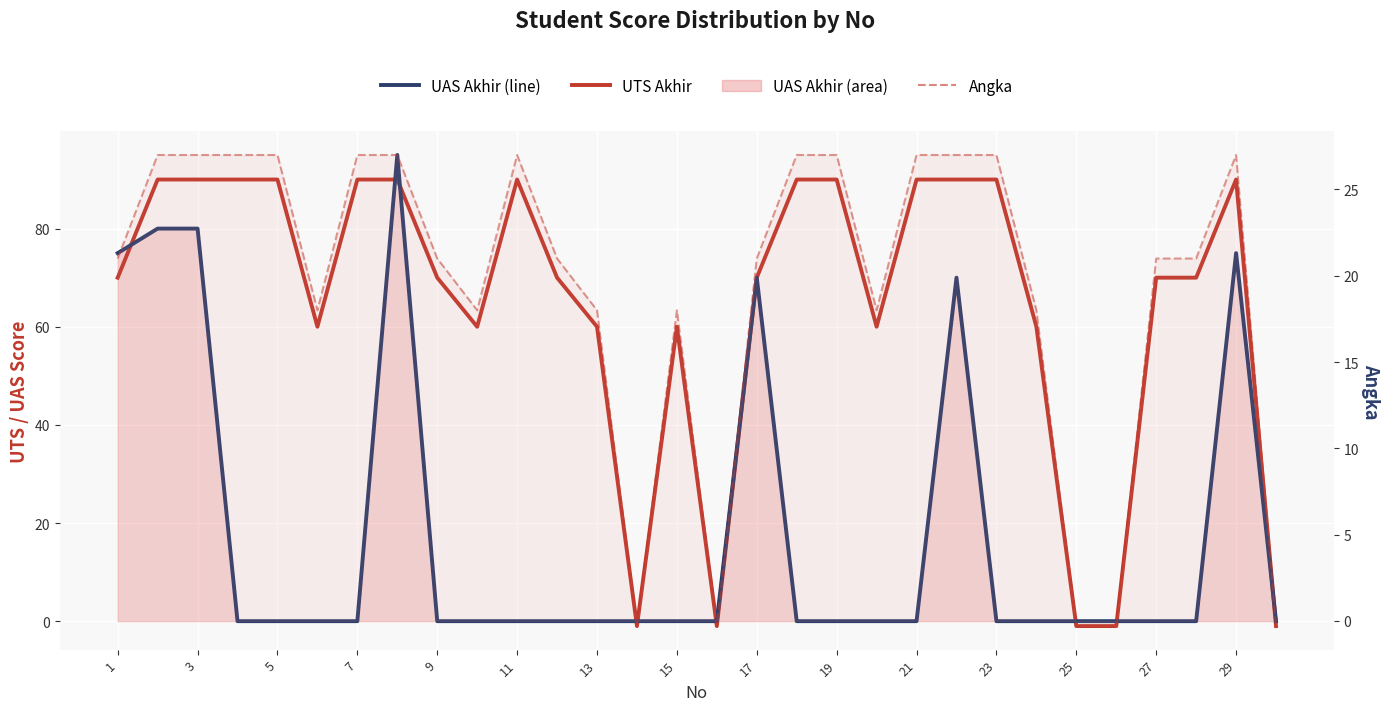

Which series changed the most between 11 and 15?

UTS Akhir